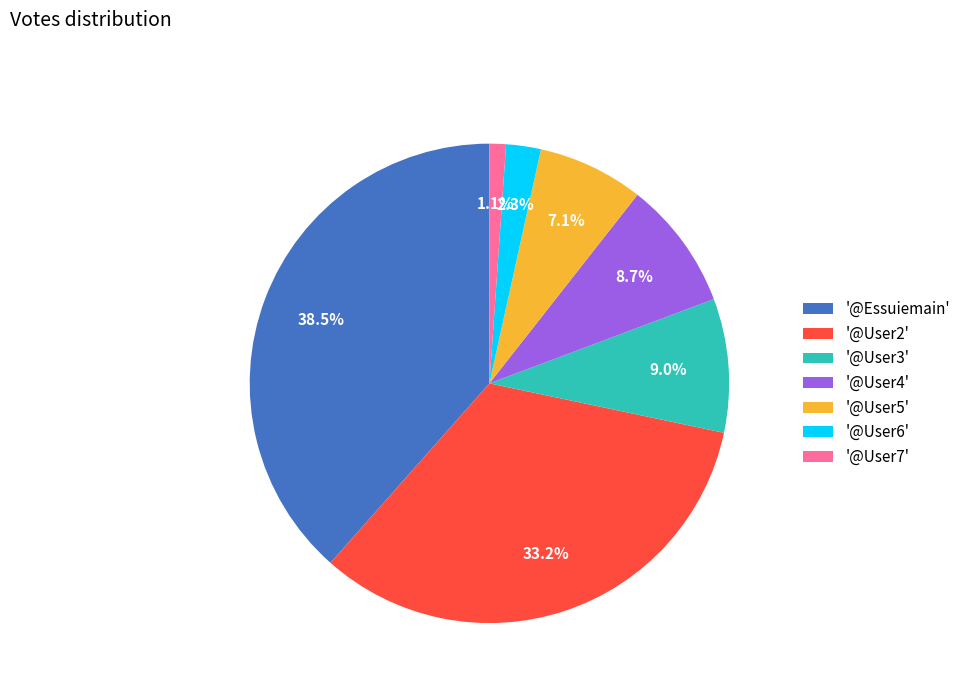

Between '@User5' and '@Essuiemain', which is larger?

'@Essuiemain'